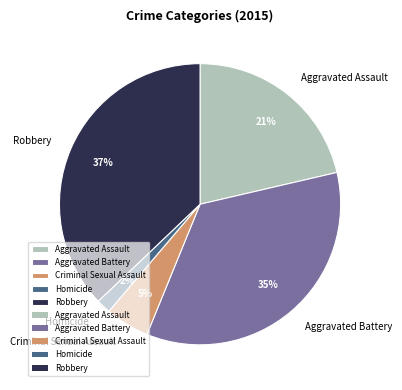

Is there a majority slice in this chart?

No